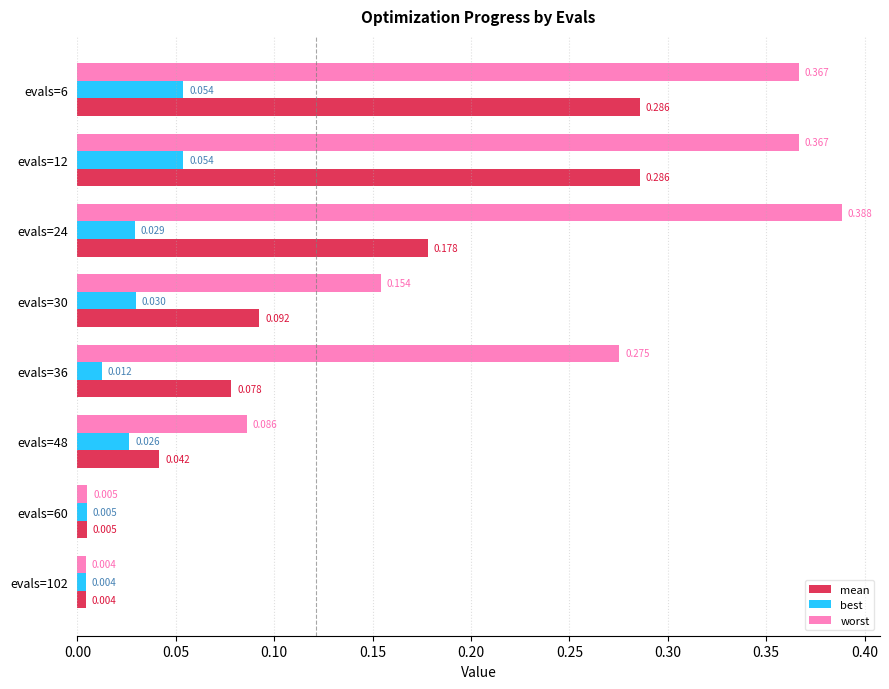

Rank the series by their maximum value, from highest to lowest.

worst, mean, best